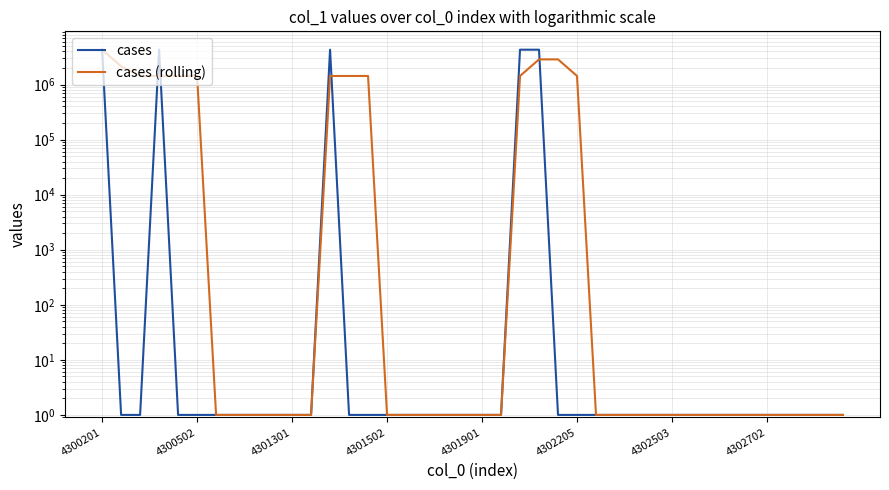

Is this an area chart (filled region under the line)?

No